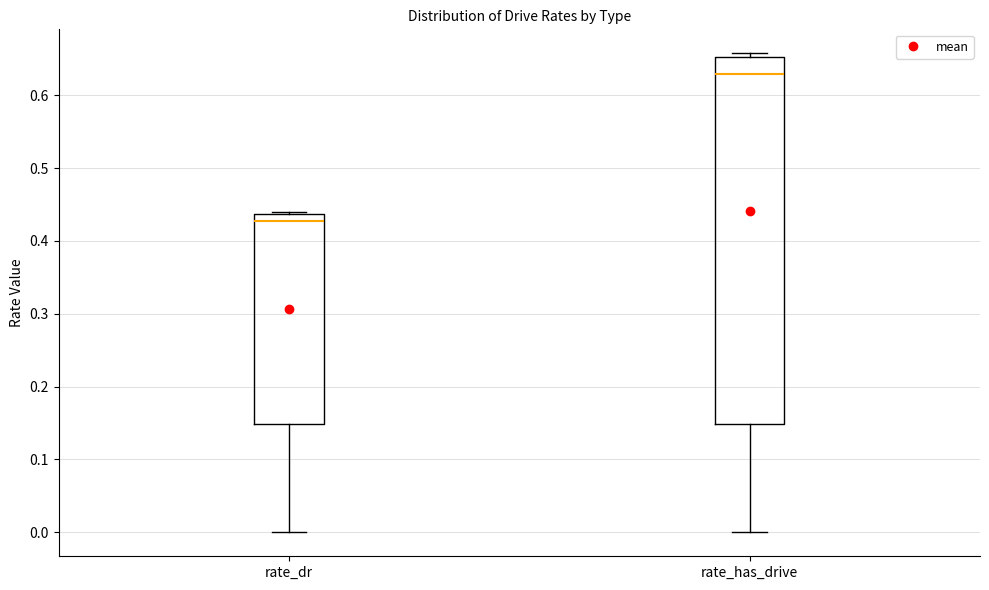

Reading left to right, transcribe this box plot: for each box, give where its median line is, the range the box spans, and where its two whiskers end, as read against the y-axis. The values are not printed on the chart, so give them approximately, as read against the axis.

rate_dr: median 0.43, box 0.15 to 0.44, whiskers 0.00 to 0.44
rate_has_drive: median 0.63, box 0.15 to 0.65, whiskers 0.00 to 0.66